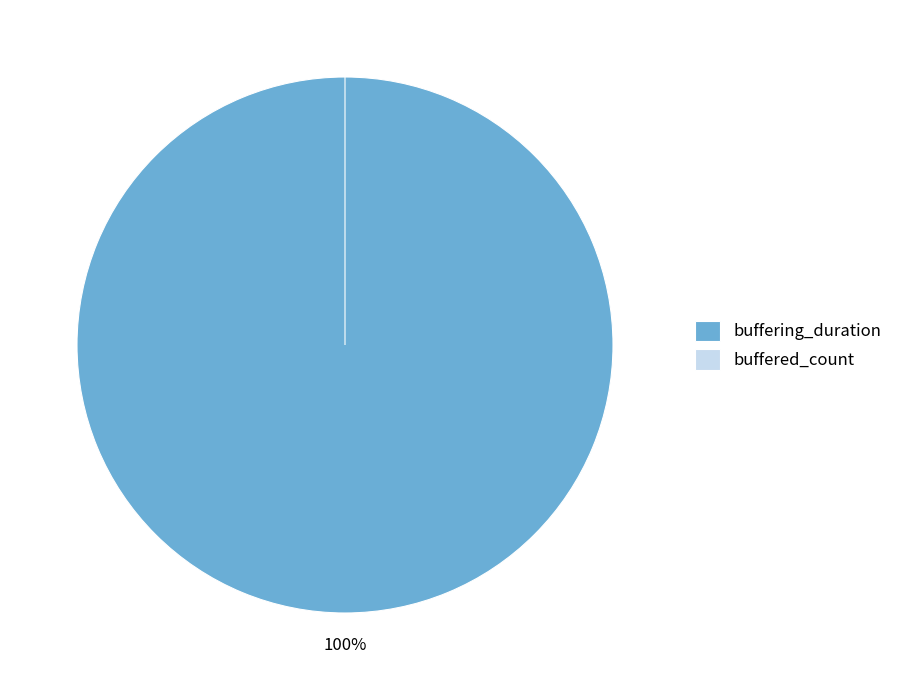

To the nearest percent, what percentage of the pie is buffering_duration?

100%